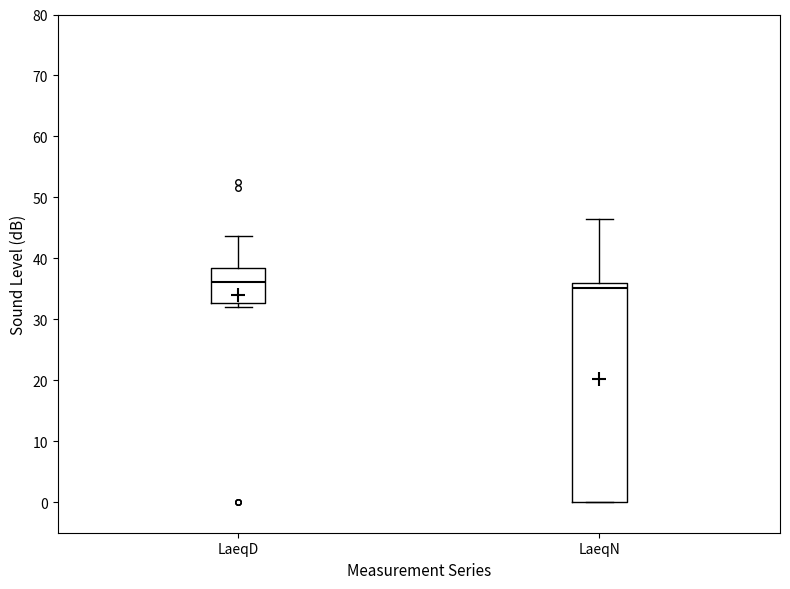

Where is the upper edge of the box for LaeqN on the y-axis? The values are not printed on the chart, so give them approximately, as read against the axis.

36